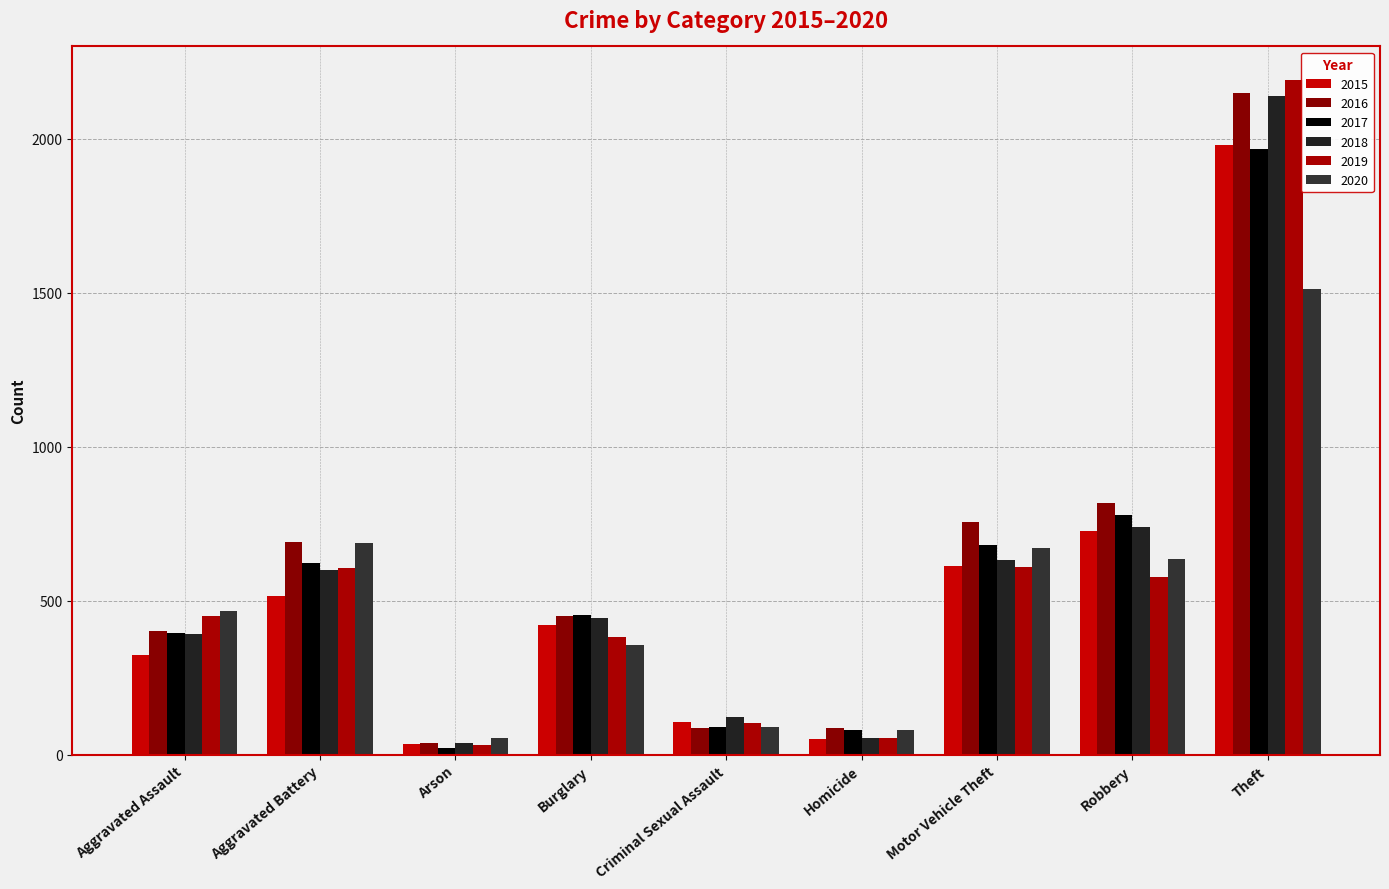

What is the value of the 2015 bar at the 6th from the left?

50